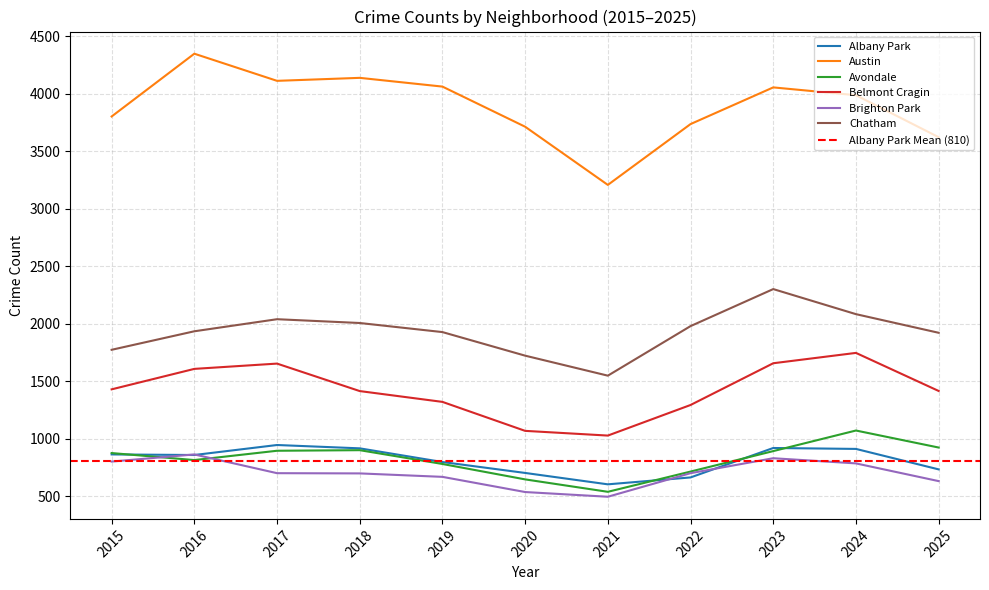

What value does the Brighton Park series have at 2022, to the nearest 50?

700